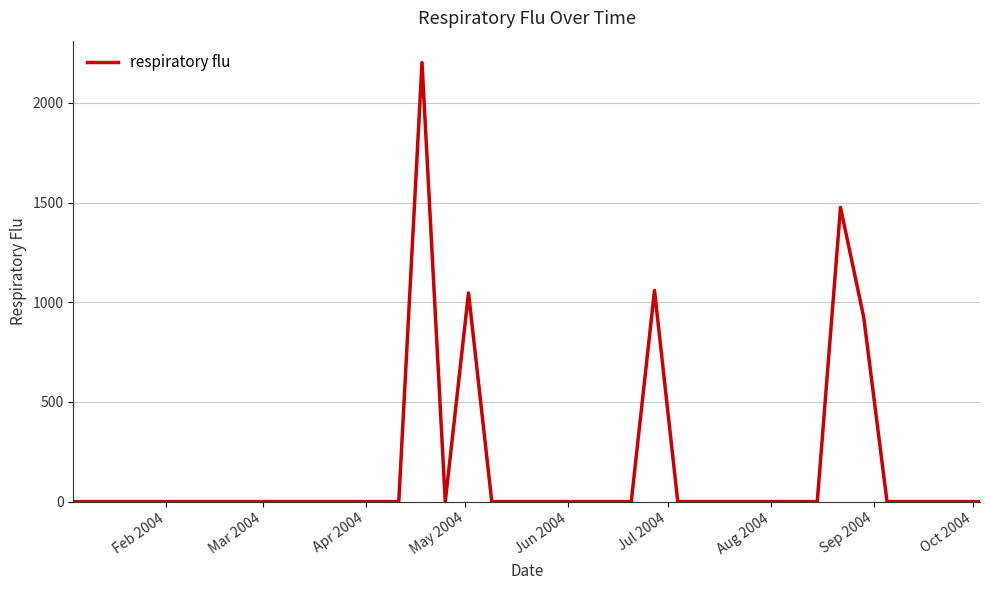

What is the difference between the maximum and minimum values?

2202.0